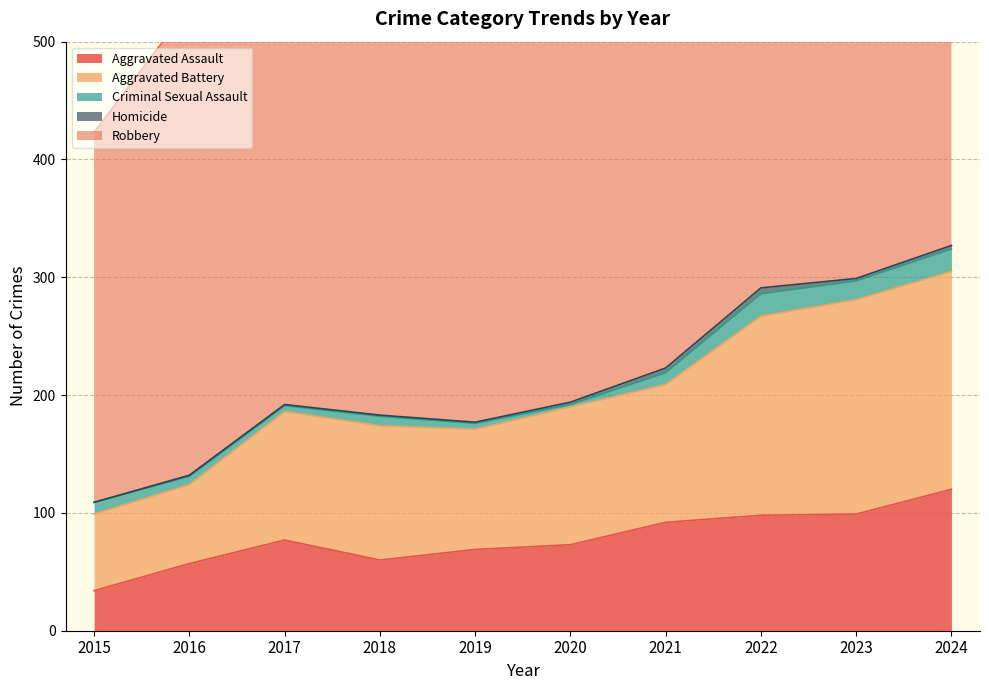

Count the number of categories in the chart.

10